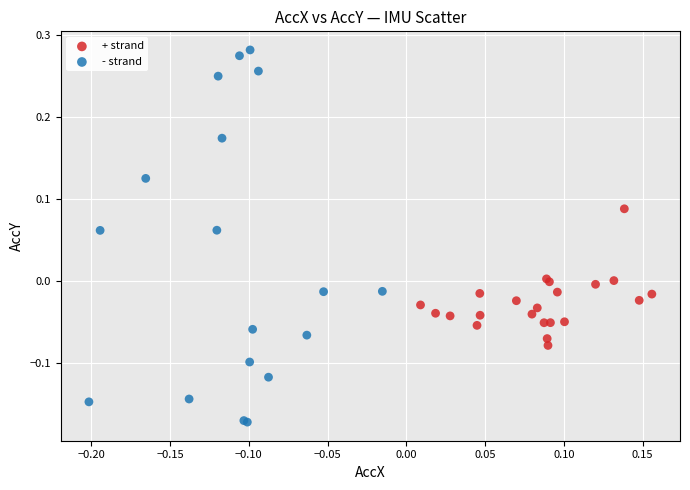

Which series has the widest spread of Y values?

- strand